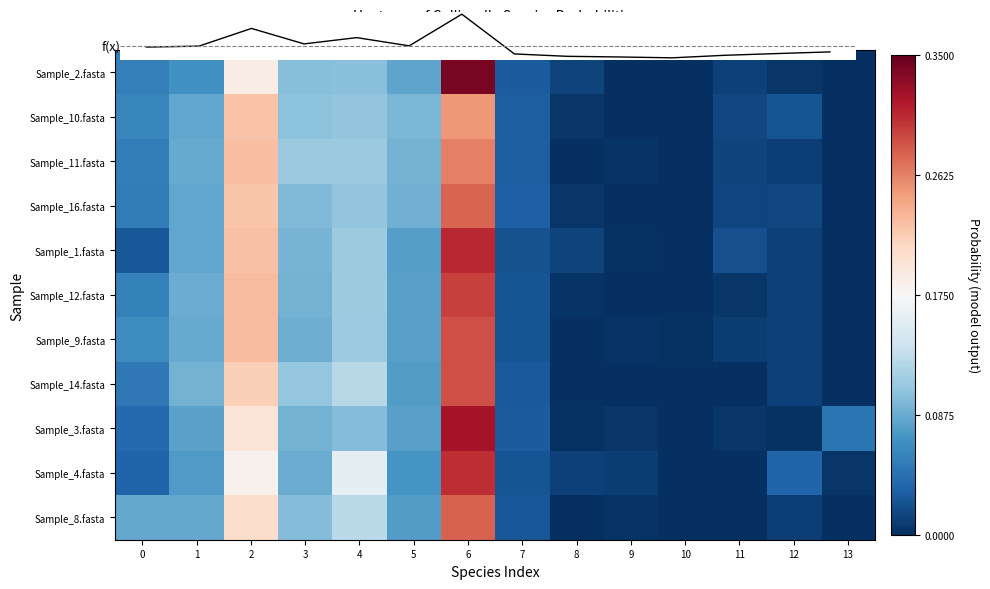

Is it true that label_GCF_000169035_12.fasta equals 0.0 at 12?

True